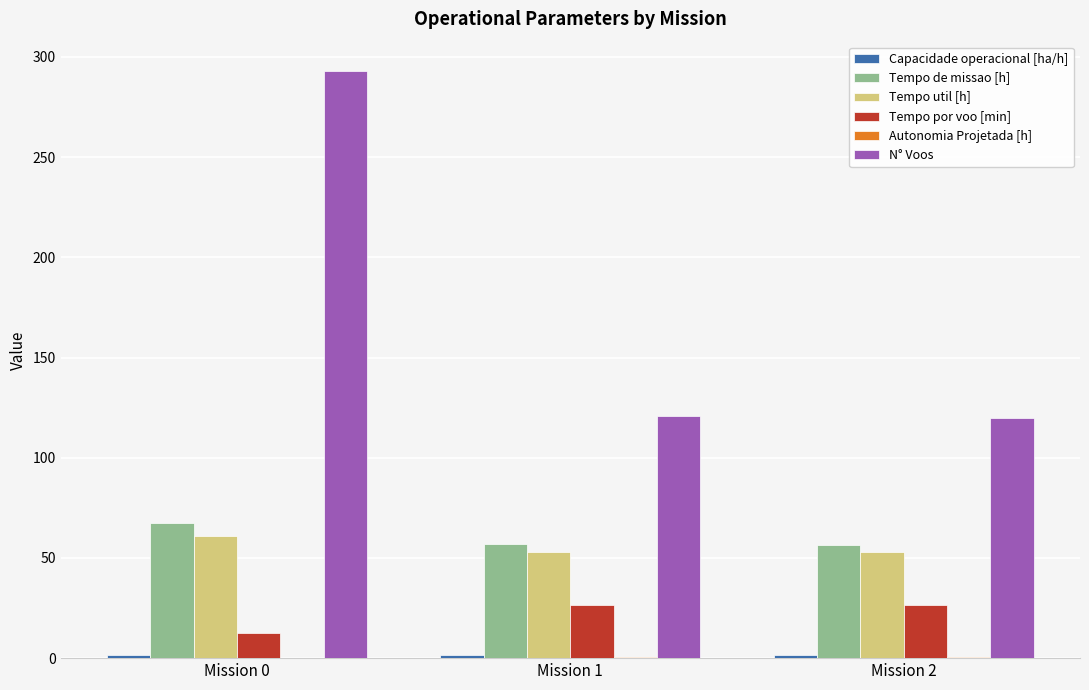

How many groups of bars are there?

3